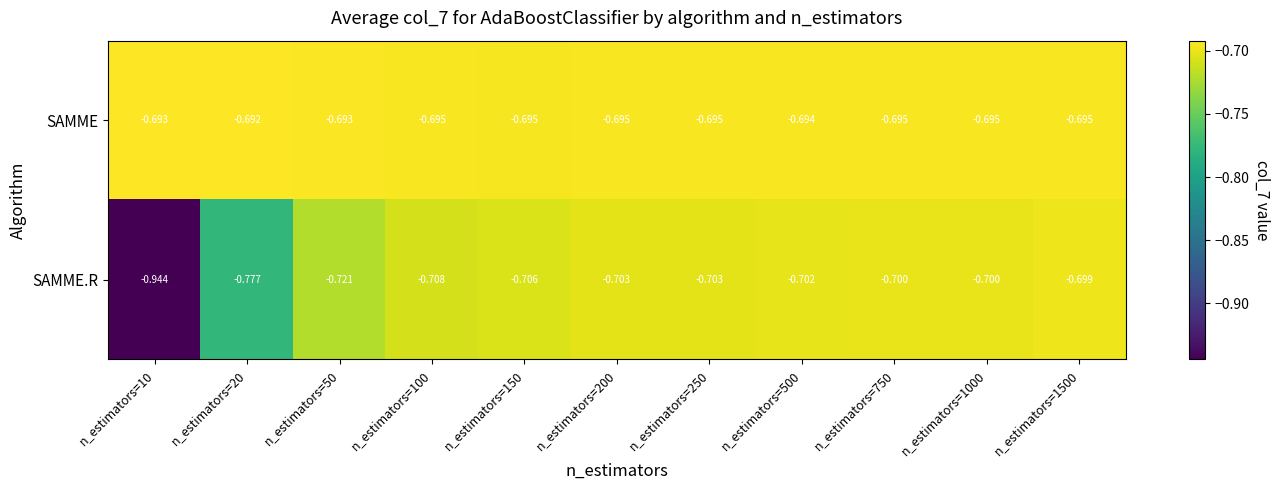

What is the greatest value displayed?

-0.7